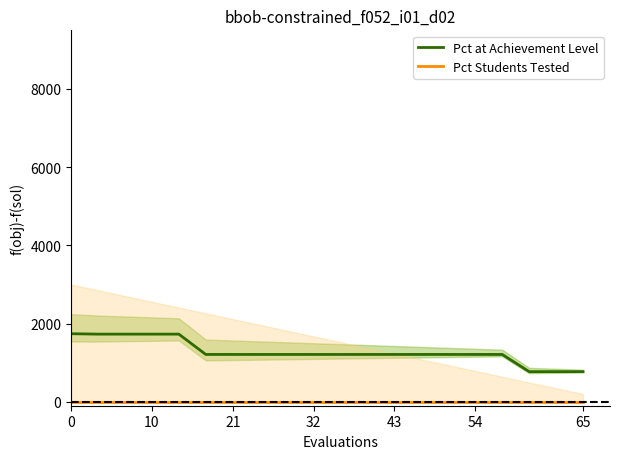

True or false: Pct Students Tested and Pct at Achievement Level cross at least once.

False